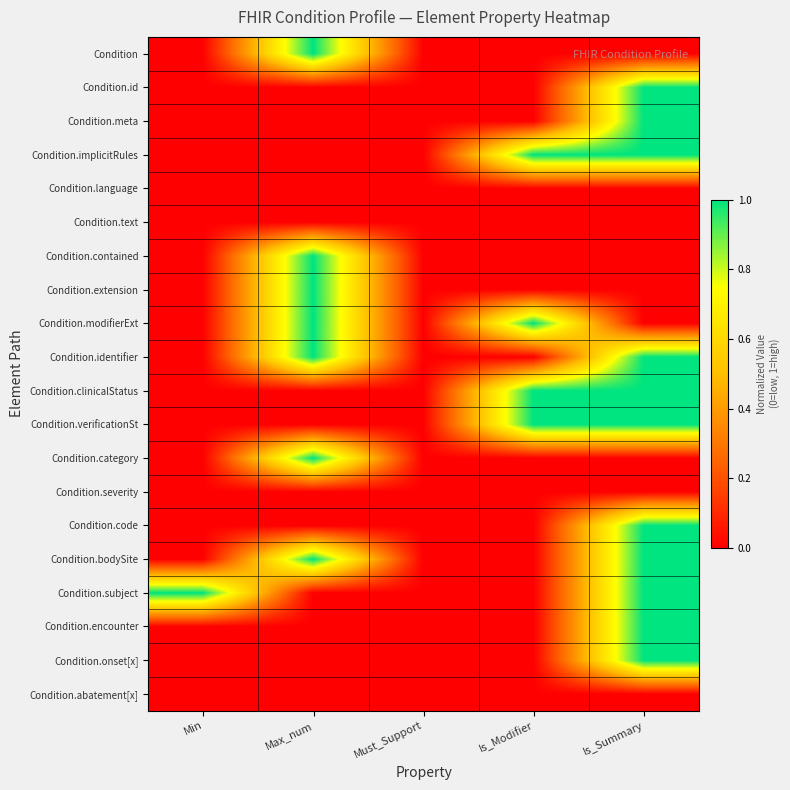

Reading left to right, transcribe all the data shown in this chart.

Condition: Min=0	Max_num=1	Must_Support=0	Is_Modifier=0	Is_Summary=0
Condition.id: Min=0	Max_num=0	Must_Support=0	Is_Modifier=0	Is_Summary=1
Condition.meta: Min=0	Max_num=0	Must_Support=0	Is_Modifier=0	Is_Summary=1
Condition.implicitRules: Min=0	Max_num=0	Must_Support=0	Is_Modifier=1	Is_Summary=1
Condition.language: Min=0	Max_num=0	Must_Support=0	Is_Modifier=0	Is_Summary=0
Condition.text: Min=0	Max_num=0	Must_Support=0	Is_Modifier=0	Is_Summary=0
Condition.contained: Min=0	Max_num=1	Must_Support=0	Is_Modifier=0	Is_Summary=0
Condition.extension: Min=0	Max_num=1	Must_Support=0	Is_Modifier=0	Is_Summary=0
Condition.modifierExt: Min=0	Max_num=1	Must_Support=0	Is_Modifier=1	Is_Summary=0
Condition.identifier: Min=0	Max_num=1	Must_Support=0	Is_Modifier=0	Is_Summary=1
Condition.clinicalStatus: Min=0	Max_num=0	Must_Support=0	Is_Modifier=1	Is_Summary=1
Condition.verificationSt: Min=0	Max_num=0	Must_Support=0	Is_Modifier=1	Is_Summary=1
Condition.category: Min=0	Max_num=1	Must_Support=0	Is_Modifier=0	Is_Summary=0
Condition.severity: Min=0	Max_num=0	Must_Support=0	Is_Modifier=0	Is_Summary=0
Condition.code: Min=0	Max_num=0	Must_Support=0	Is_Modifier=0	Is_Summary=1
Condition.bodySite: Min=0	Max_num=1	Must_Support=0	Is_Modifier=0	Is_Summary=1
Condition.subject: Min=1	Max_num=0	Must_Support=0	Is_Modifier=0	Is_Summary=1
Condition.encounter: Min=0	Max_num=0	Must_Support=0	Is_Modifier=0	Is_Summary=1
Condition.onset[x]: Min=0	Max_num=0	Must_Support=0	Is_Modifier=0	Is_Summary=1
Condition.abatement[x]: Min=0	Max_num=0	Must_Support=0	Is_Modifier=0	Is_Summary=0